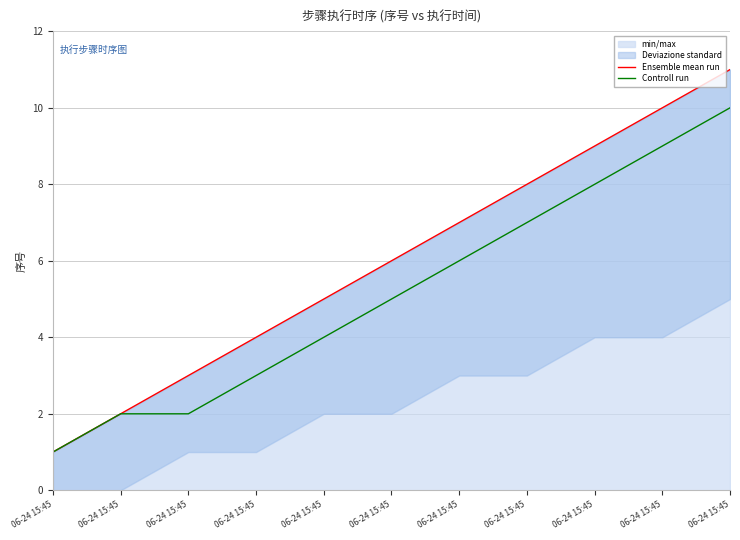

True or false: Controll run has a value of 3 at 06-24 15:45.

False